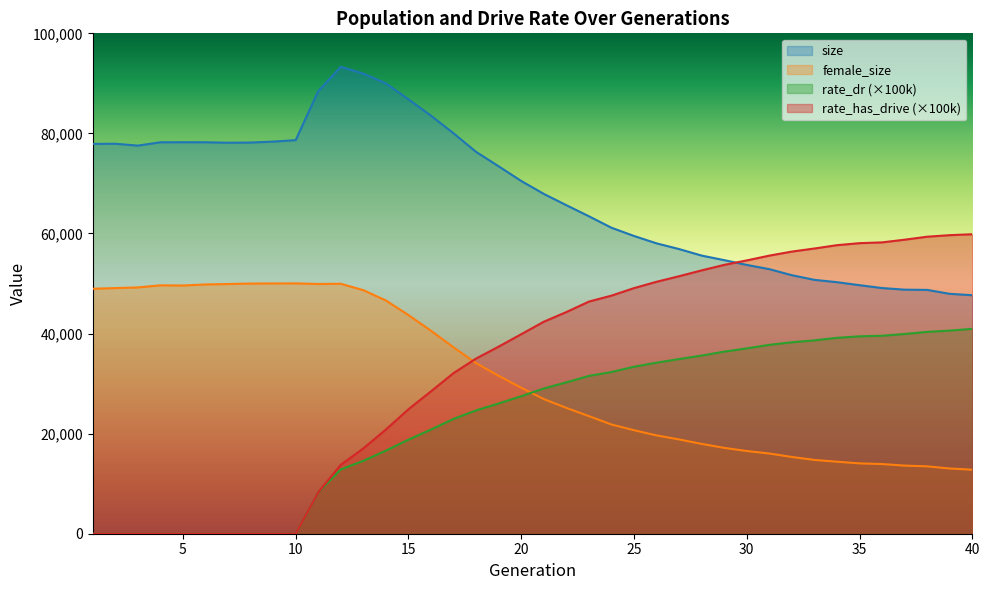

Between which two adjacent categories do female_size and rate_dr first intersect?

20 and 21